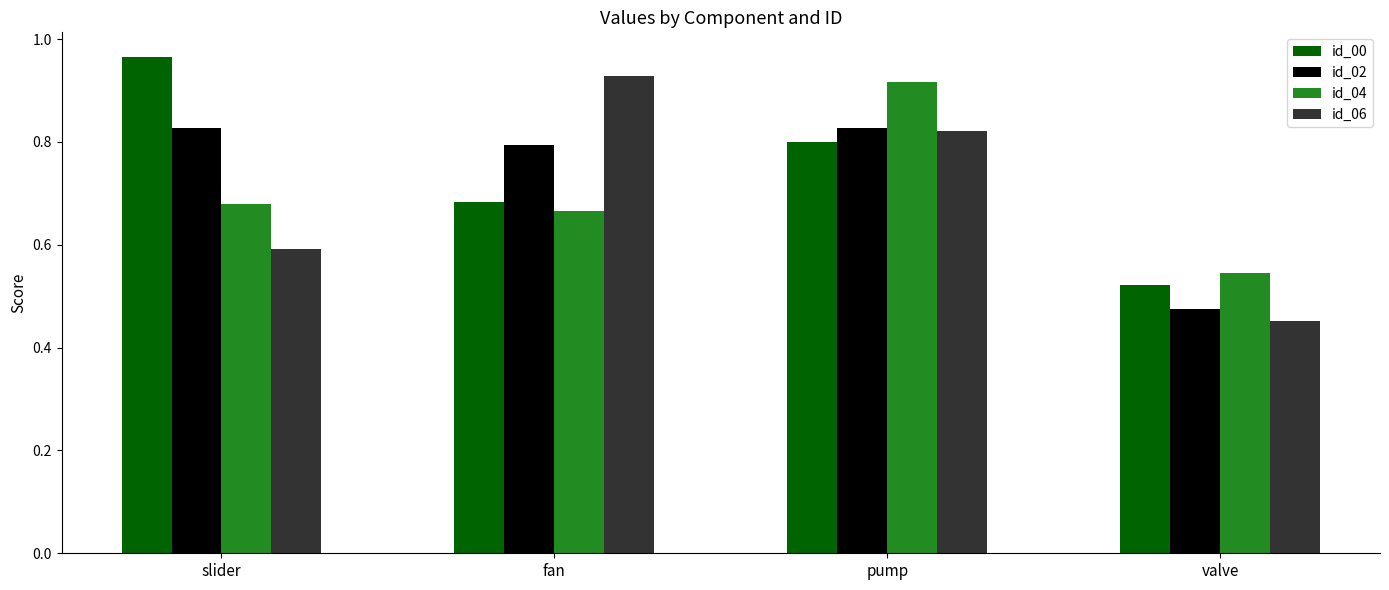

How many groups of bars are there?

4